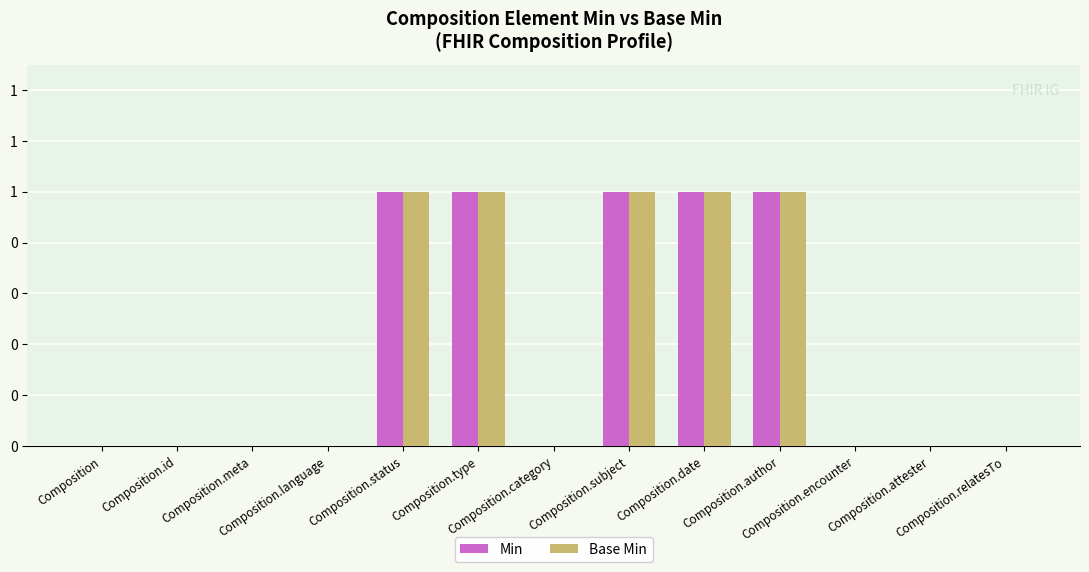

True or false: Min has a value of -1 at Composition.attester.

False